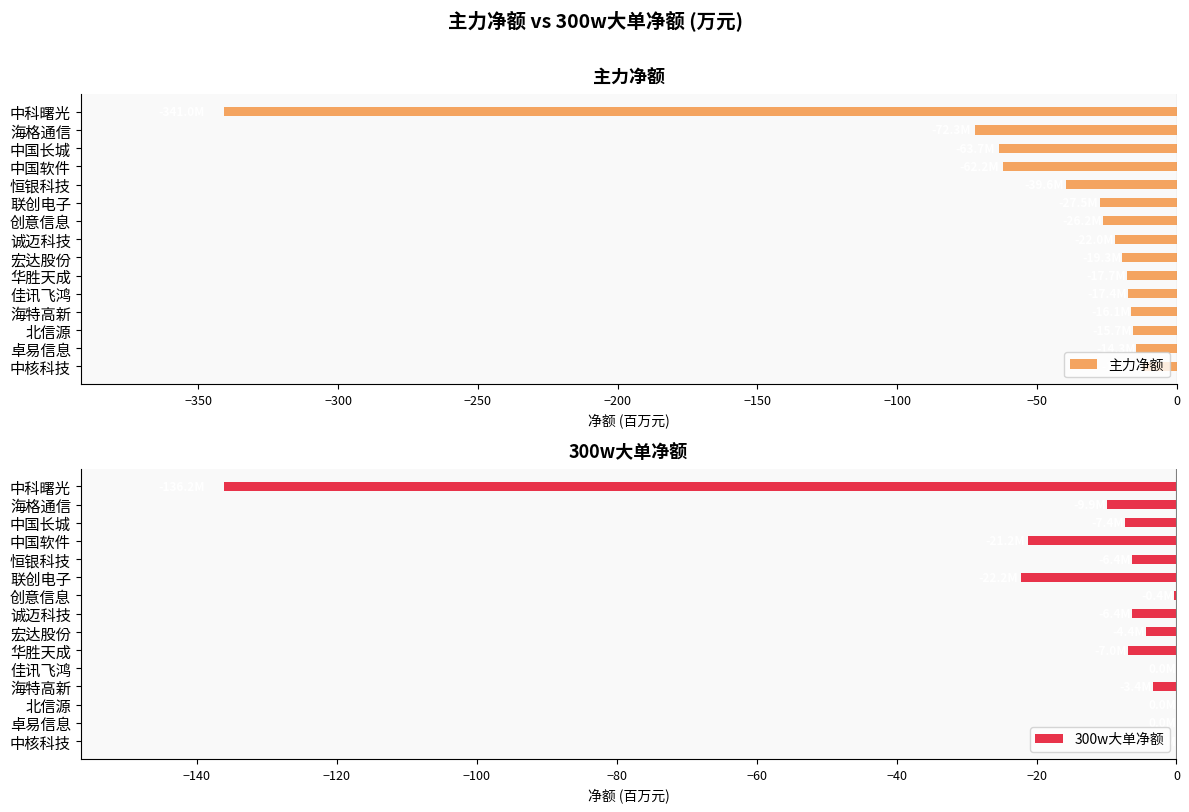

The 300w大单净额 series shows -7.4 at 中国长城. True or false?

True